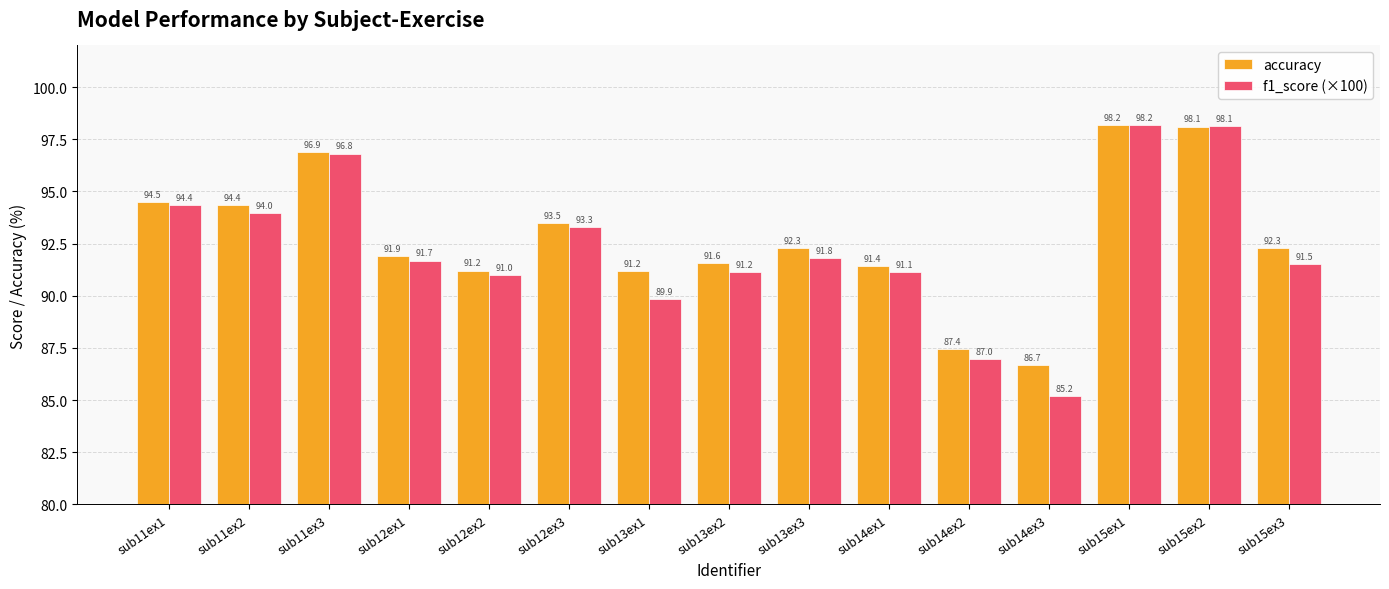

How many values in the accuracy series exceed 92?

8